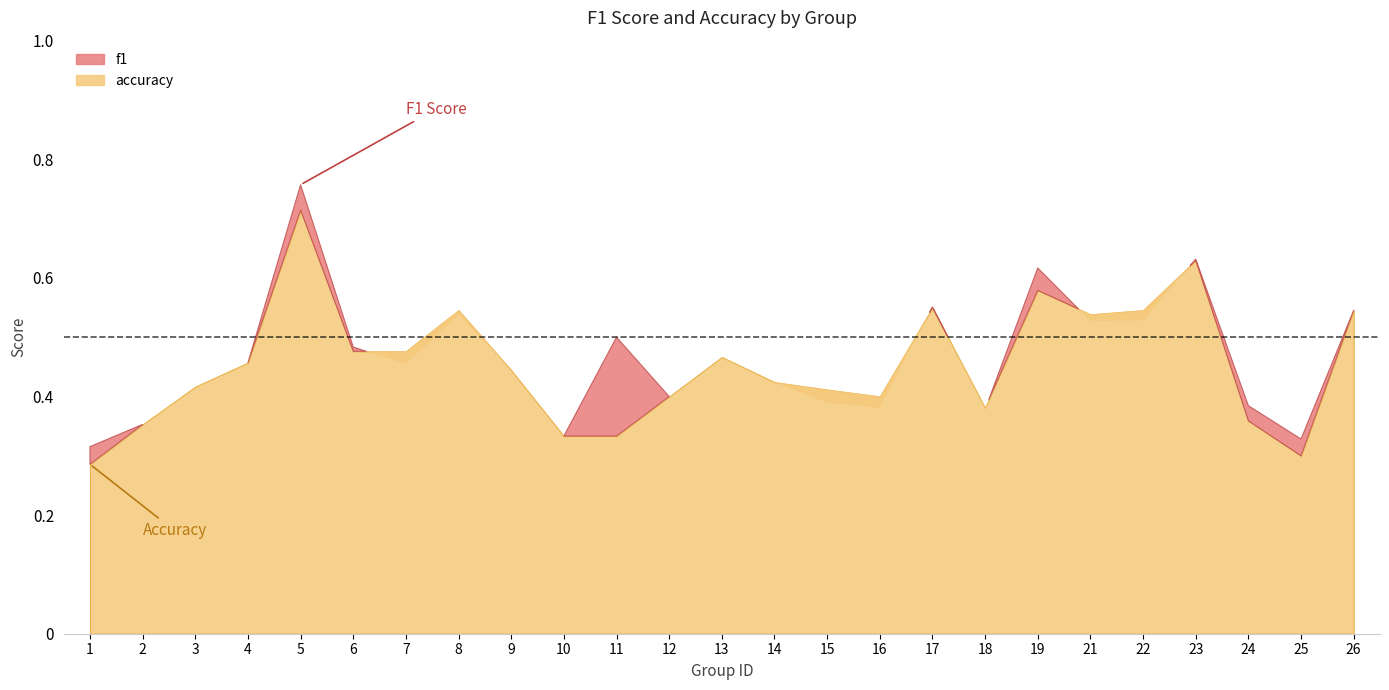

How many lines are shown in the chart?

2